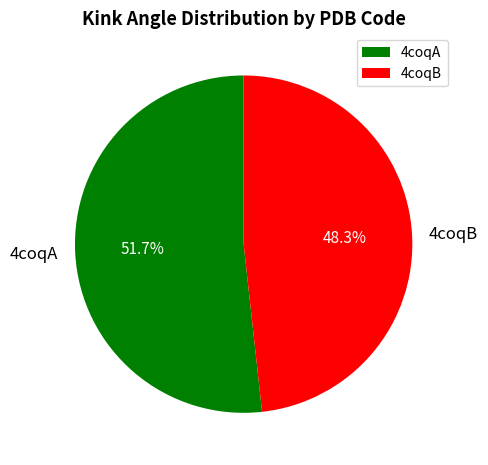

True or false: 4coqB accounts for 48% of the total.

True